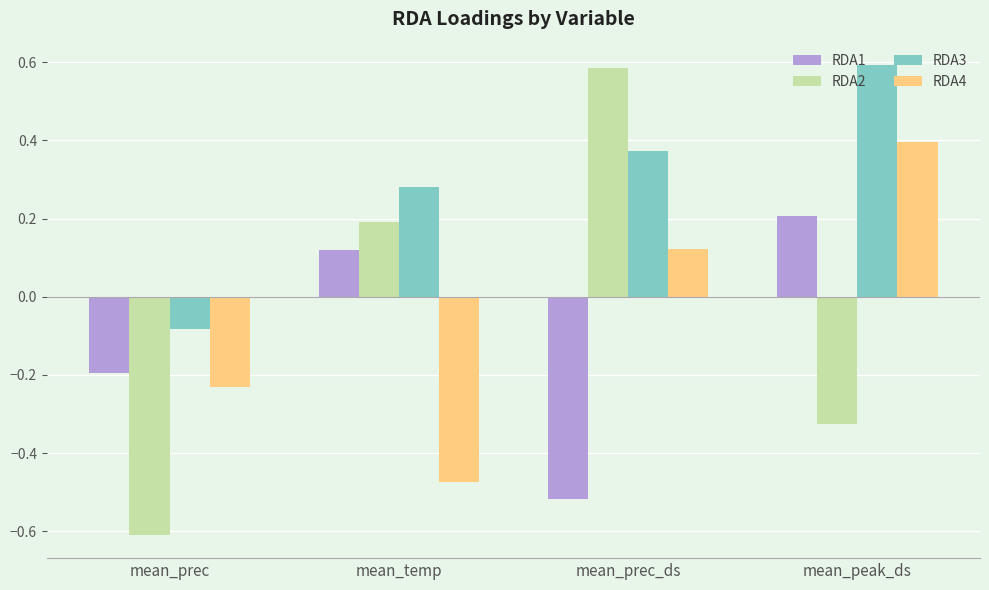

The RDA1 series shows -0.2 at mean_prec. True or false?

True